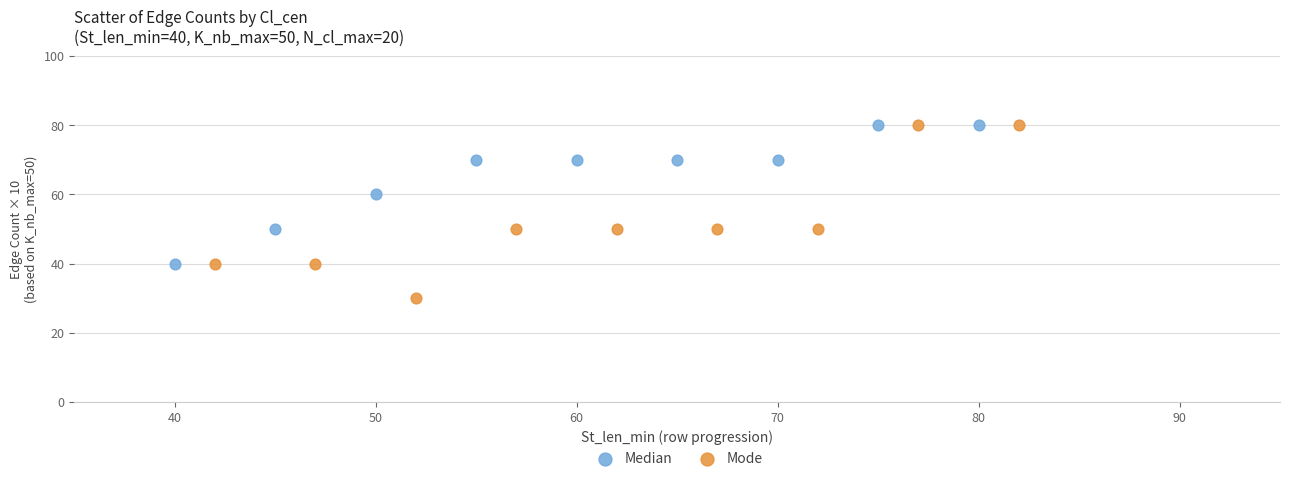

What are all the series names shown in the legend?

Median, Mode